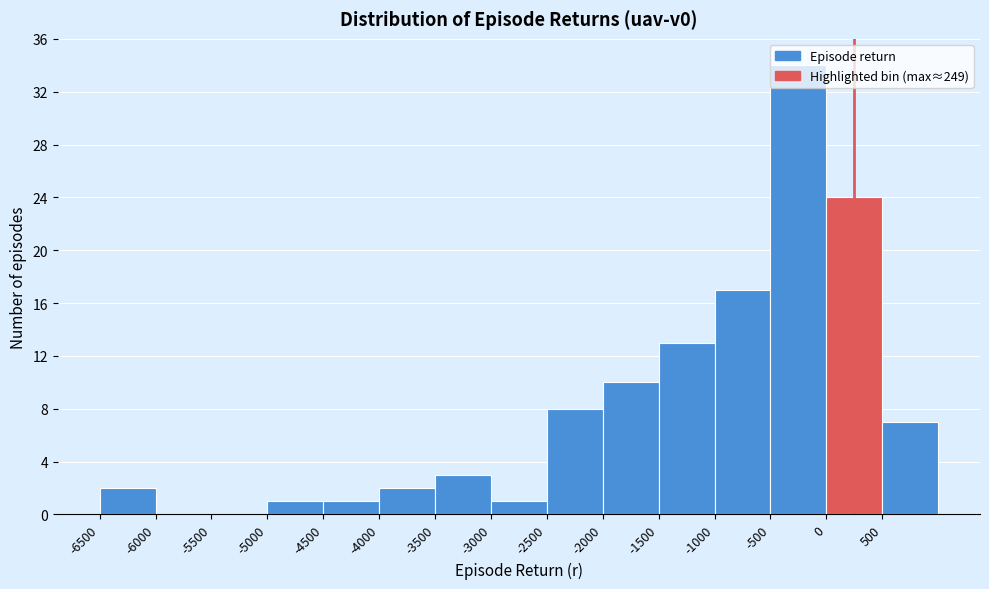

Reading left to right, transcribe this chart: for each bar, give the range it covers on the x-axis and its height. The values are not printed on the chart, so give them approximately, as read against the axis.

-6500 to -6000: 2
-6000 to -5500: 0
-5500 to -5000: 0
-5000 to -4500: 1
-4500 to -4000: 1
-4000 to -3500: 2
-3500 to -3000: 3
-3000 to -2500: 1
-2500 to -2000: 8
-2000 to -1500: 10
-1500 to -1000: 13
-1000 to -500: 17
-500 to 0: 34
0 to 500: 24
500 to 1000: 7